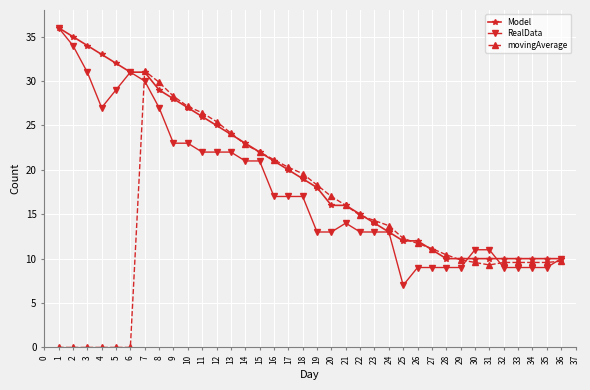

True or false: RealData and movingAverage intersect in this chart.

True